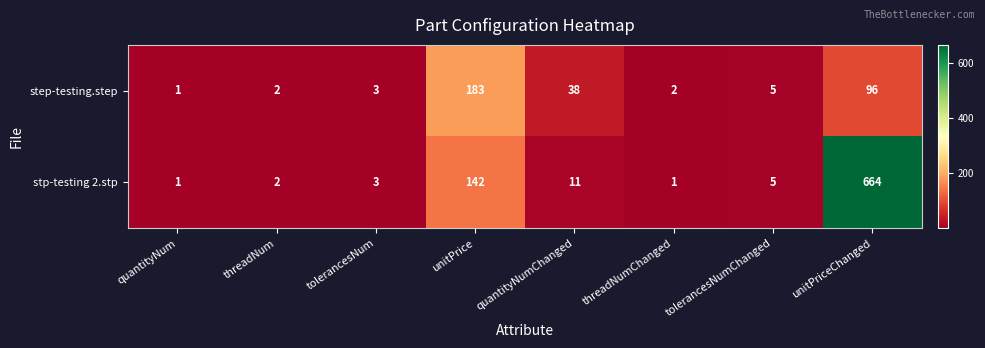

What is the approximate value of step-testing.step at unitPriceChanged?

96